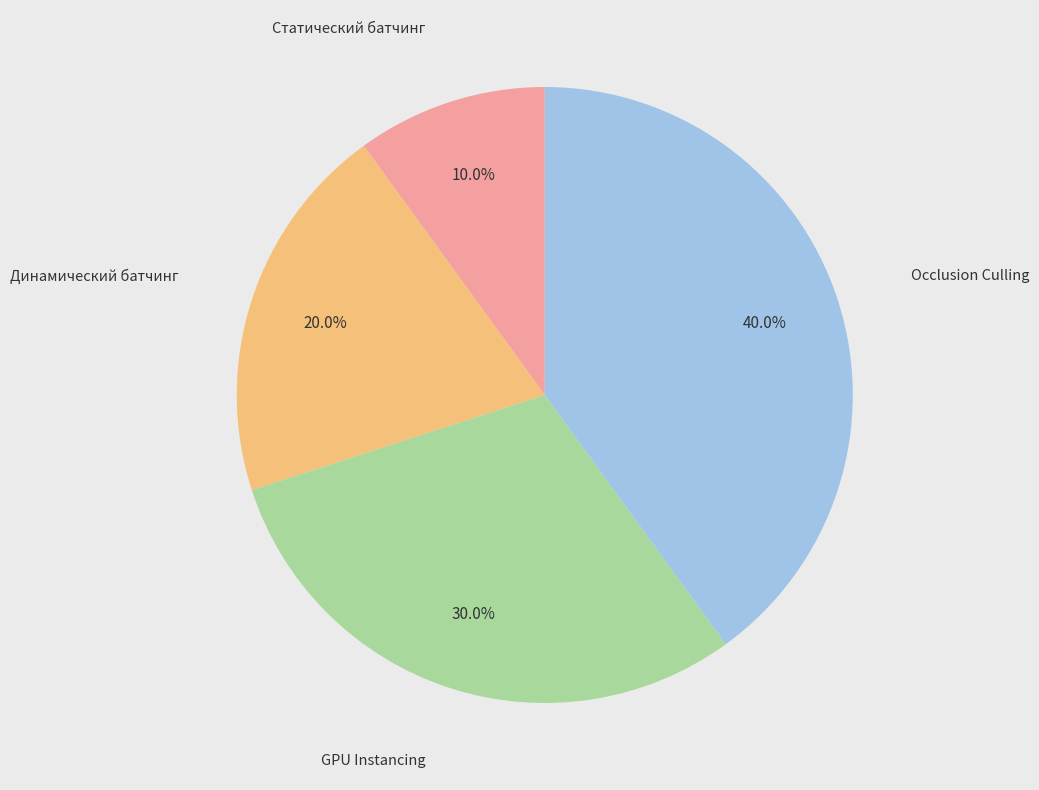

What is the ratio of the value at GPU Instancing to the value at Динамический батчинг?

1.5